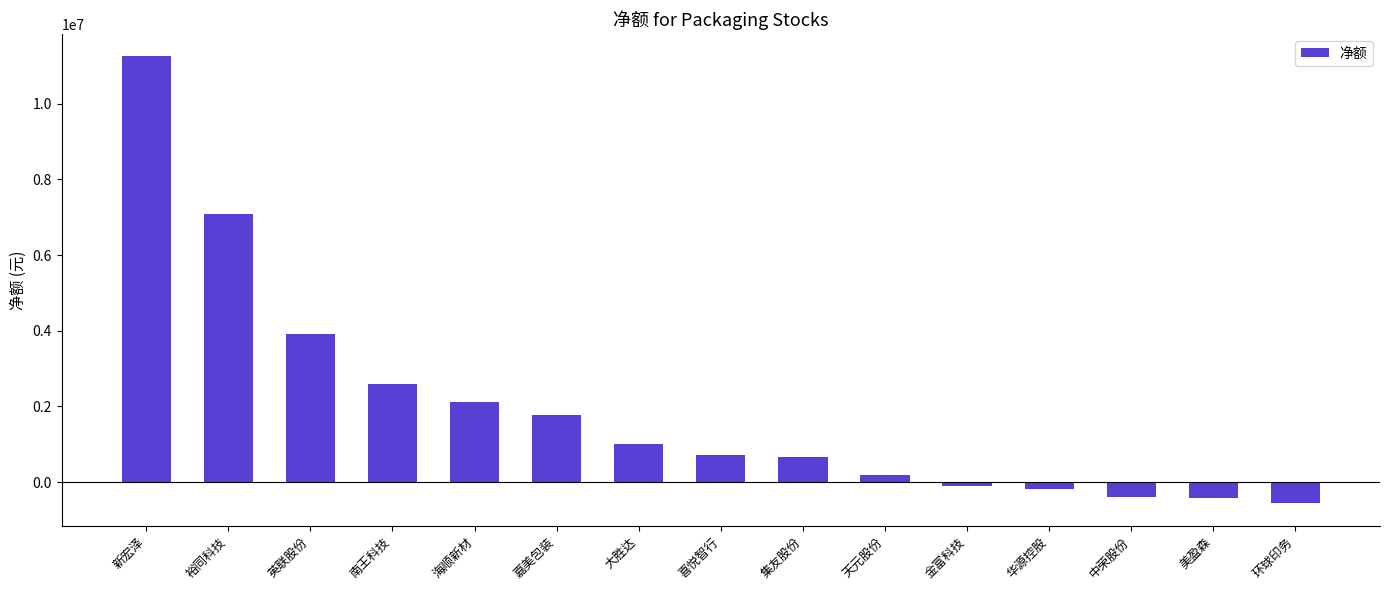

The value at 喜悦智行 is 723851. True or false?

True